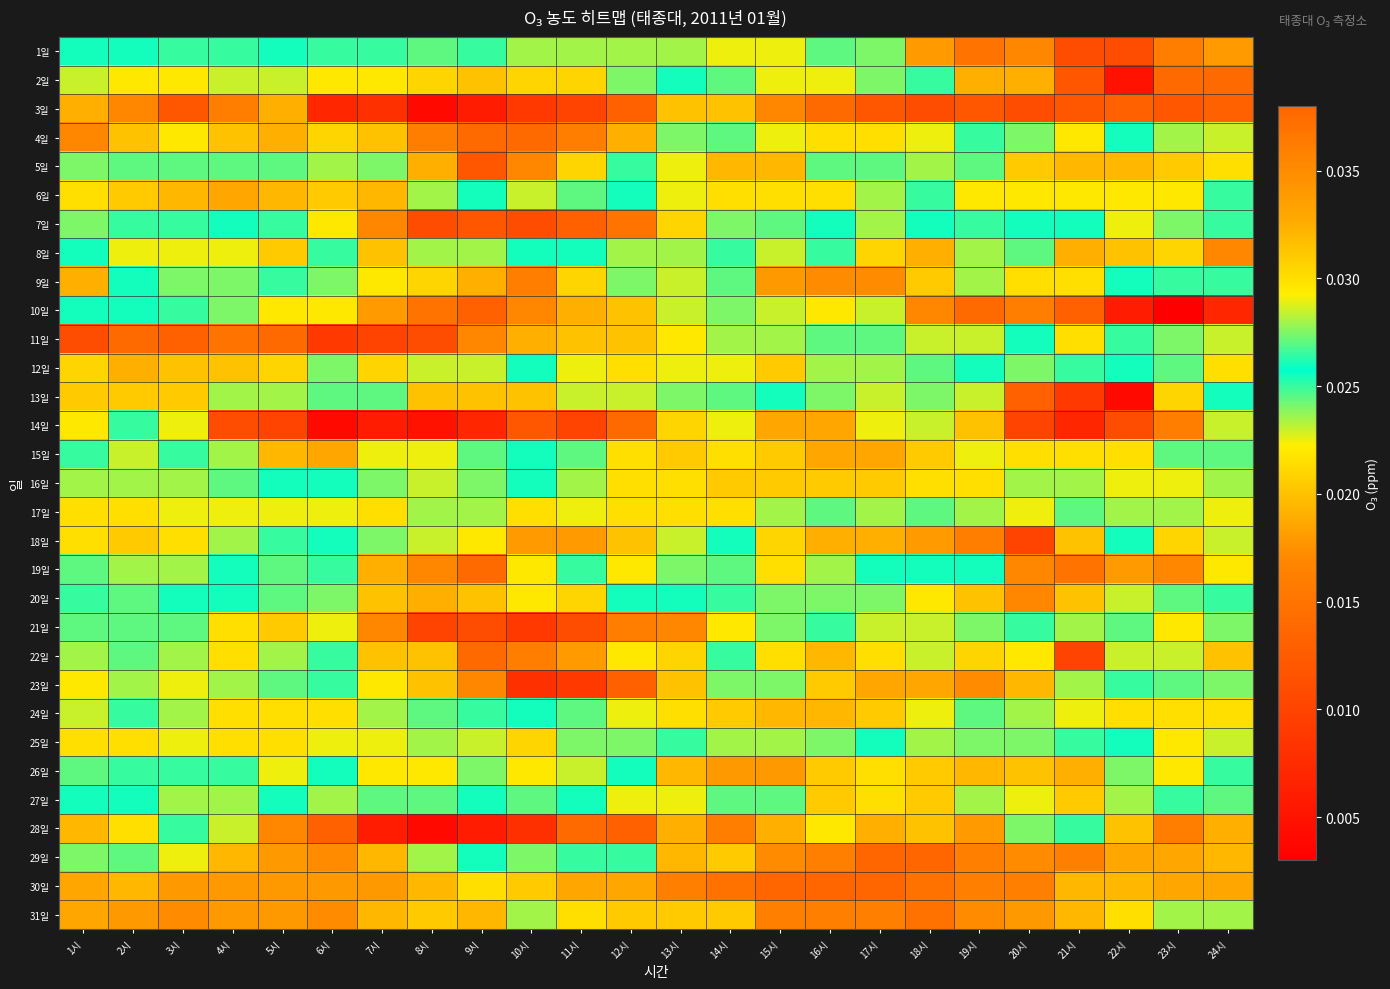

At how many categories does at least one series exceed 0?

24